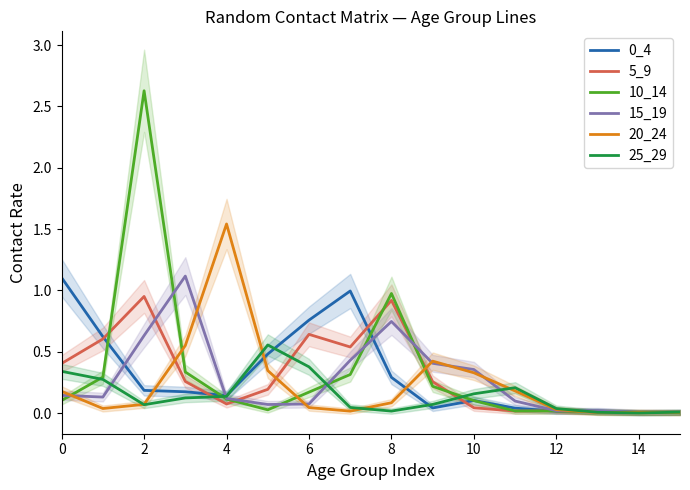

What is the label of the 11th point from the left?

10